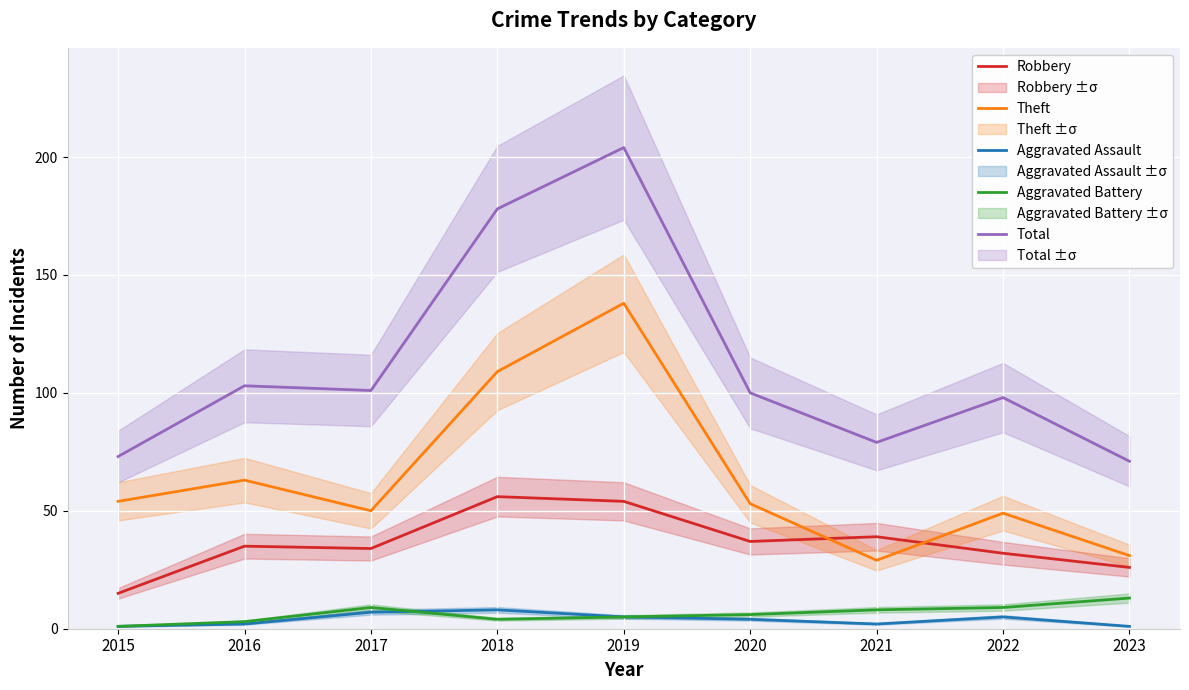

What is the difference between the Theft values at 2016 and 2015?

9